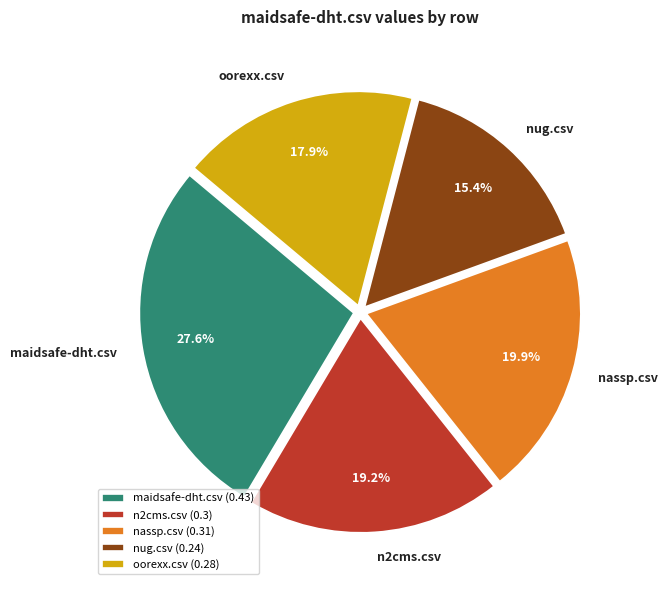

Which category has the smallest portion of the pie?

nug.csv